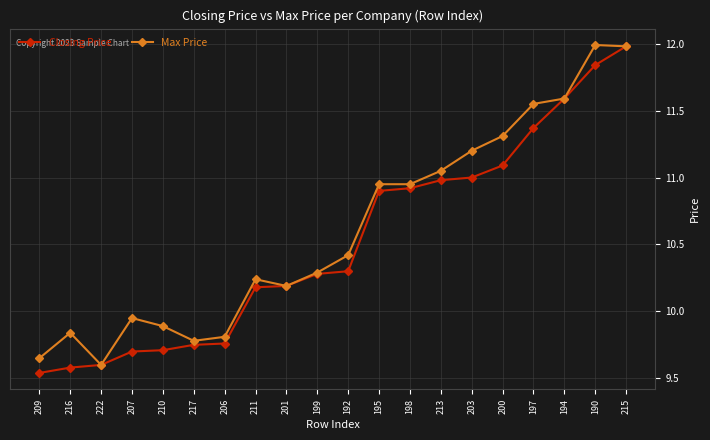

What is the sum of all Max Price values?

212.2